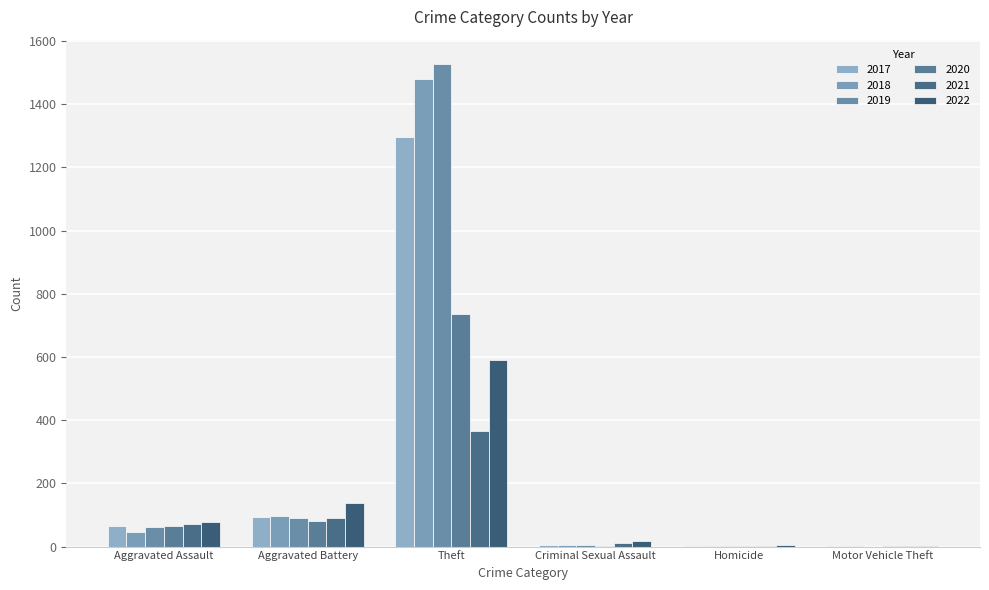

What is the difference between the 2018 values at Aggravated Battery and Motor Vehicle Theft?

96